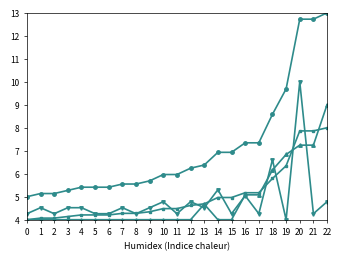

At which category is the sum across all series the highest?

20